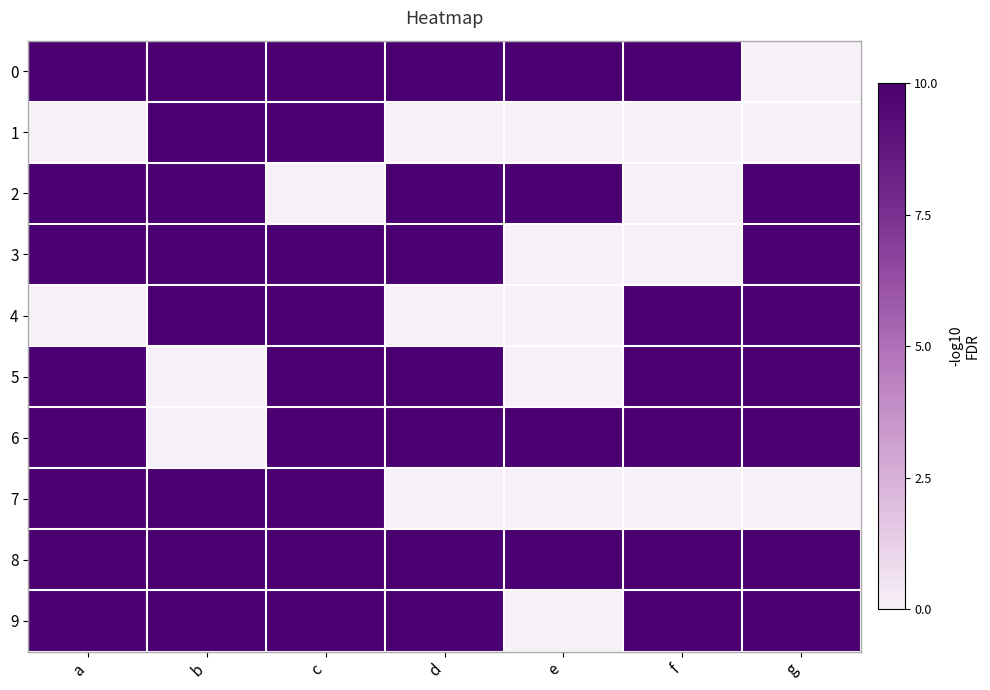

Reading left to right, extract all data points from this chart.

0: a=1	b=1	c=1	d=1	e=1	f=1	g=0
1: a=0	b=1	c=1	d=0	e=0	f=0	g=0
2: a=1	b=1	c=0	d=1	e=1	f=0	g=1
3: a=1	b=1	c=1	d=1	e=0	f=0	g=1
4: a=0	b=1	c=1	d=0	e=0	f=1	g=1
5: a=1	b=0	c=1	d=1	e=0	f=1	g=1
6: a=1	b=0	c=1	d=1	e=1	f=1	g=1
7: a=1	b=1	c=1	d=0	e=0	f=0	g=0
8: a=1	b=1	c=1	d=1	e=1	f=1	g=1
9: a=1	b=1	c=1	d=1	e=0	f=1	g=1